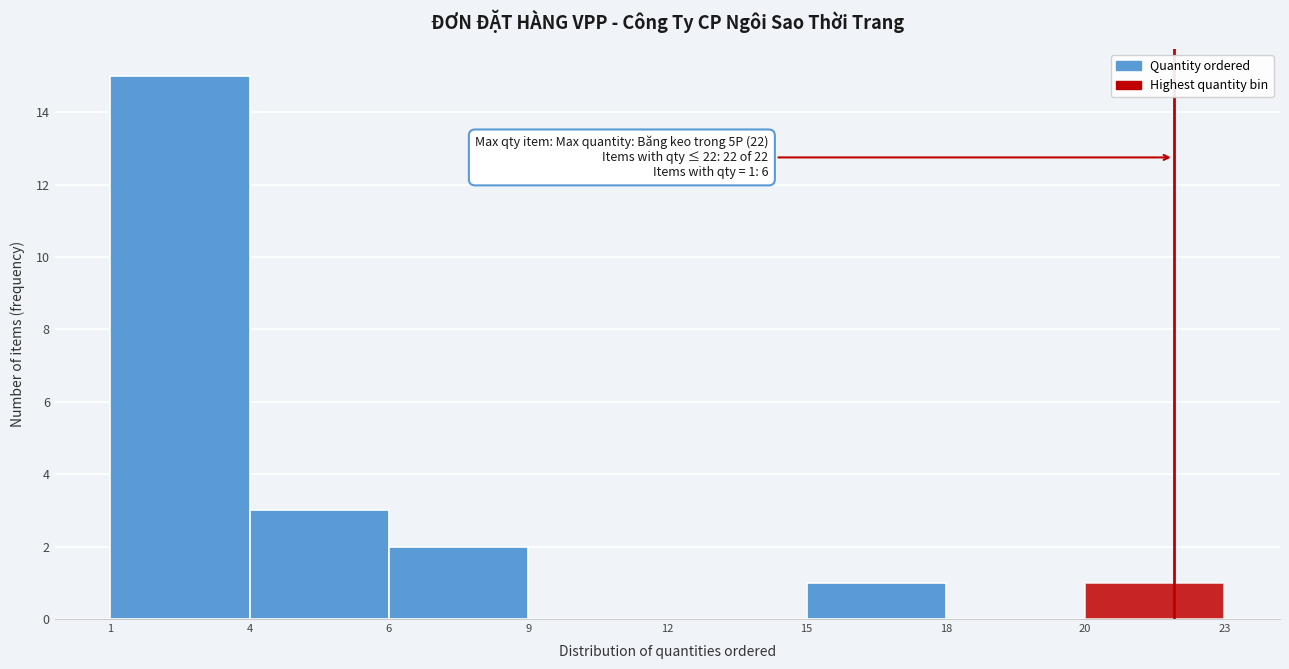

Reading left to right, what are all the values shown in this chart?

1=15	4=3	6=2	9=0	12=0	15=1	18=0	20=1